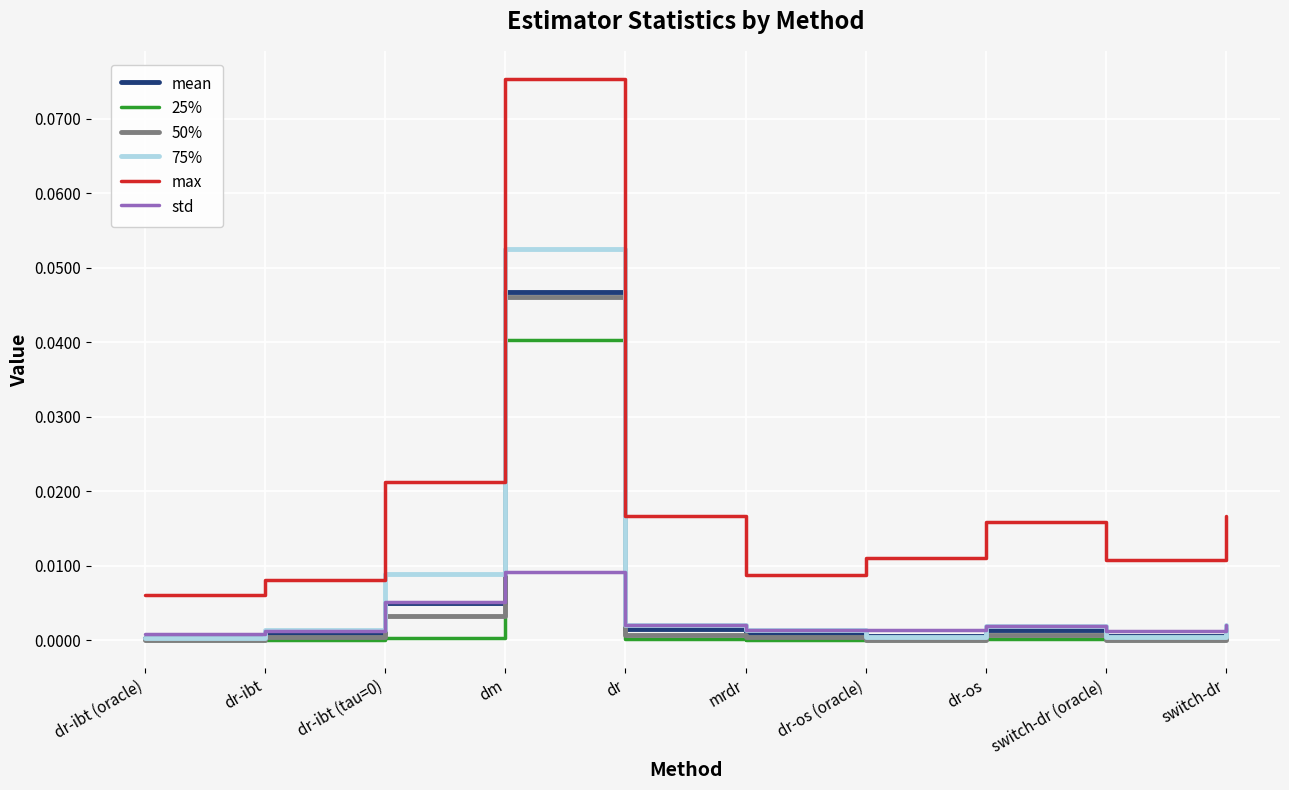

Which series has the largest total across all categories?

max